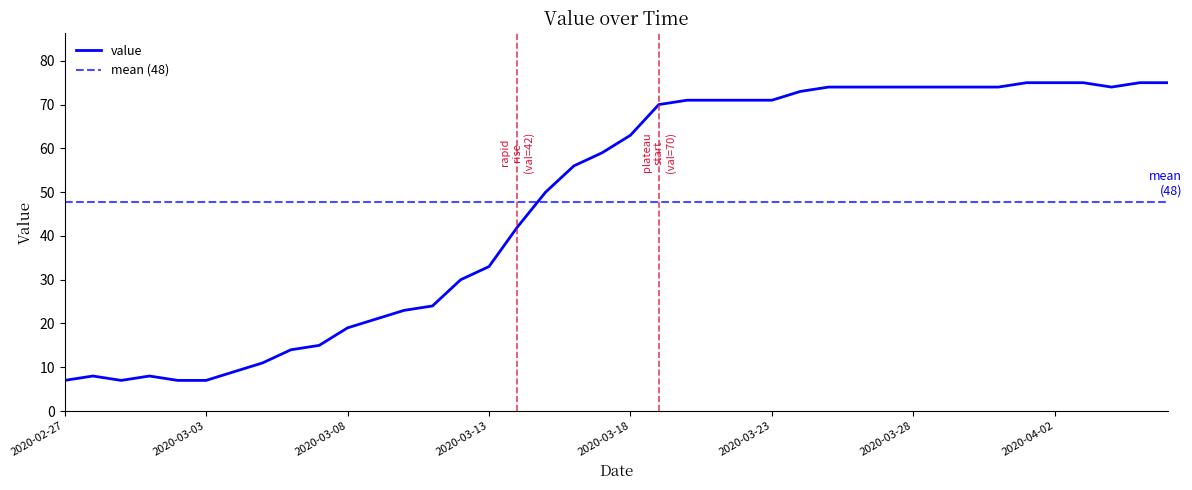

List the labels in order of value, largest first.

2020-04-01, 2020-04-02, 2020-04-03, 2020-04-05, 2020-04-06, 2020-03-25, 2020-03-26, 2020-03-27, 2020-03-28, 2020-03-29, 2020-03-30, 2020-03-31, 2020-04-04, 2020-03-24, 2020-03-20, 2020-03-21, 2020-03-22, 2020-03-23, 2020-03-19, 2020-03-18, 2020-03-17, 2020-03-16, 2020-03-15, 2020-03-14, 2020-03-13, 2020-03-12, 2020-03-11, 2020-03-10, 2020-03-09, 2020-03-08, 2020-03-07, 2020-03-06, 2020-03-05, 2020-03-04, 2020-02-28, 2020-03-01, 2020-02-27, 2020-02-29, 2020-03-02, 2020-03-03